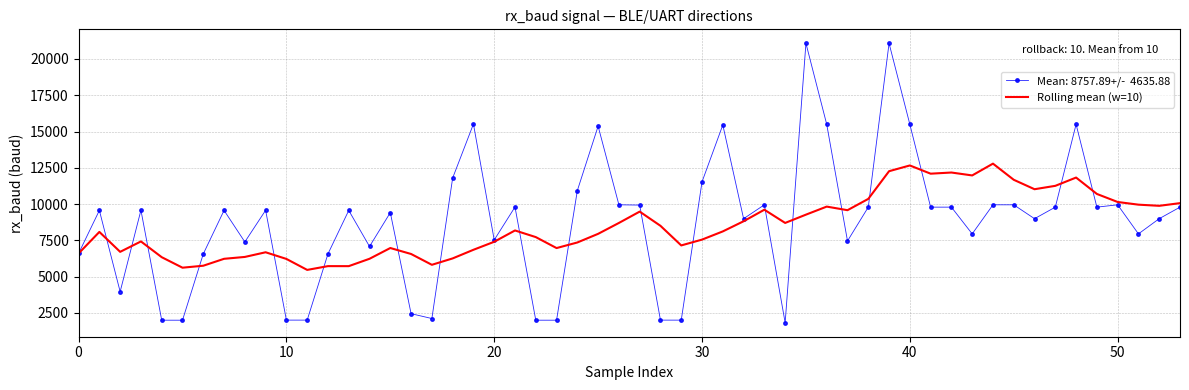

What is the greatest value displayed?

21082.0